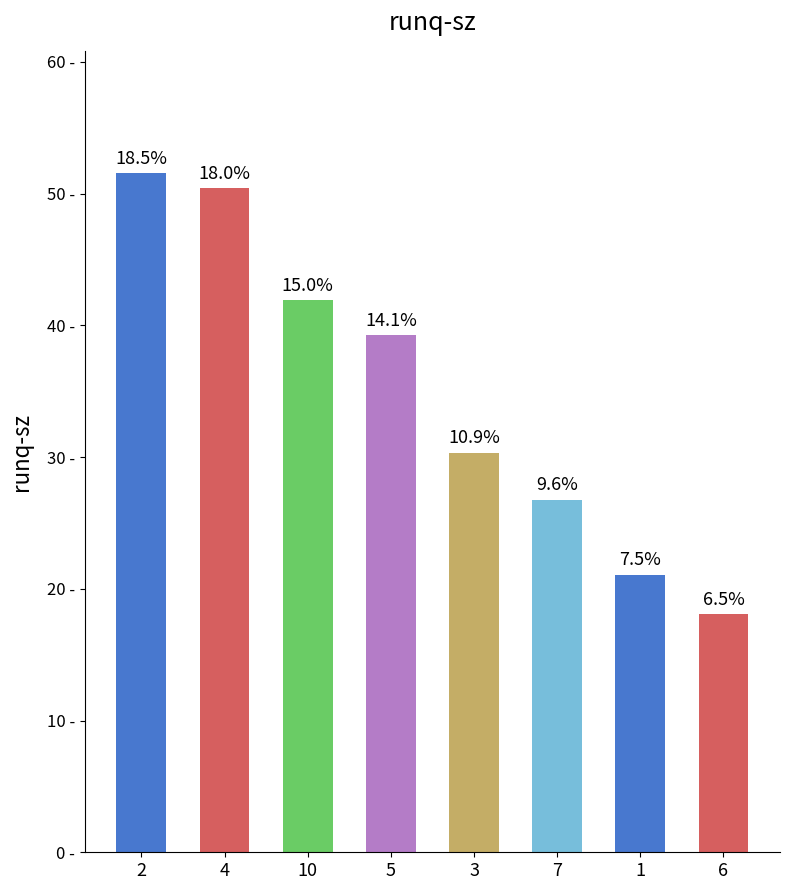

Rank the categories by value from highest to lowest.

2, 4, 10, 5, 3, 7, 1, 6